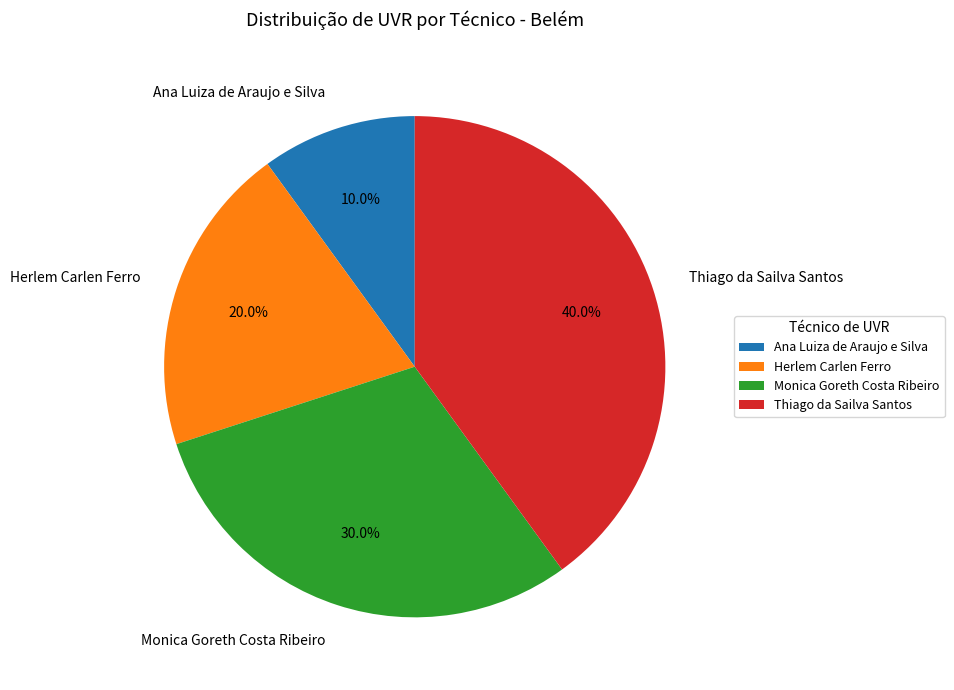

Rank the categories by value from highest to lowest.

Thiago da Sailva Santos, Monica Goreth Costa Ribeiro, Herlem Carlen Ferro, Ana Luiza de Araujo e Silva